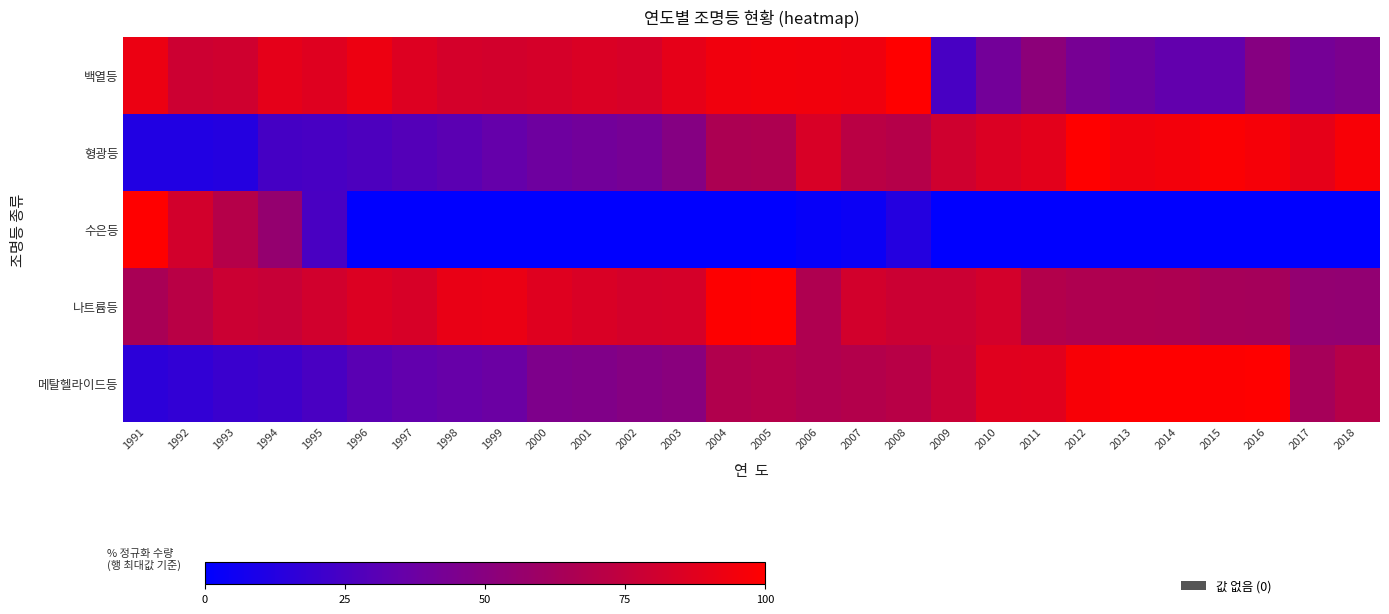

At which category does the chart reach its minimum across all series?

1996